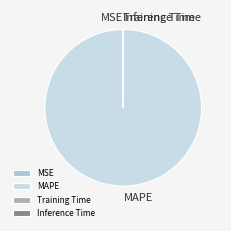

What is the majority slice?

MAPE